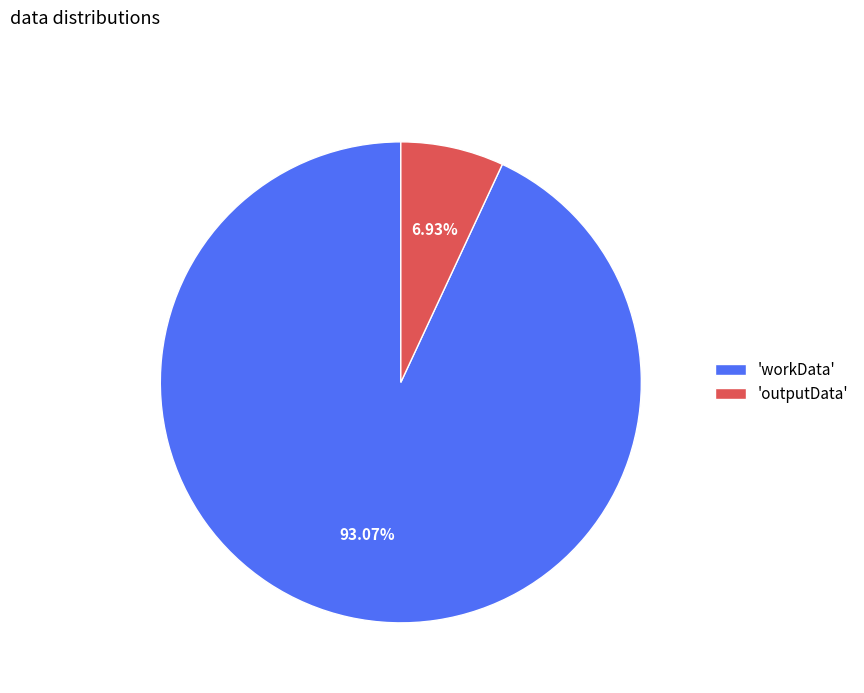

Which has a higher value, 'outputData' or 'workData'?

'workData'